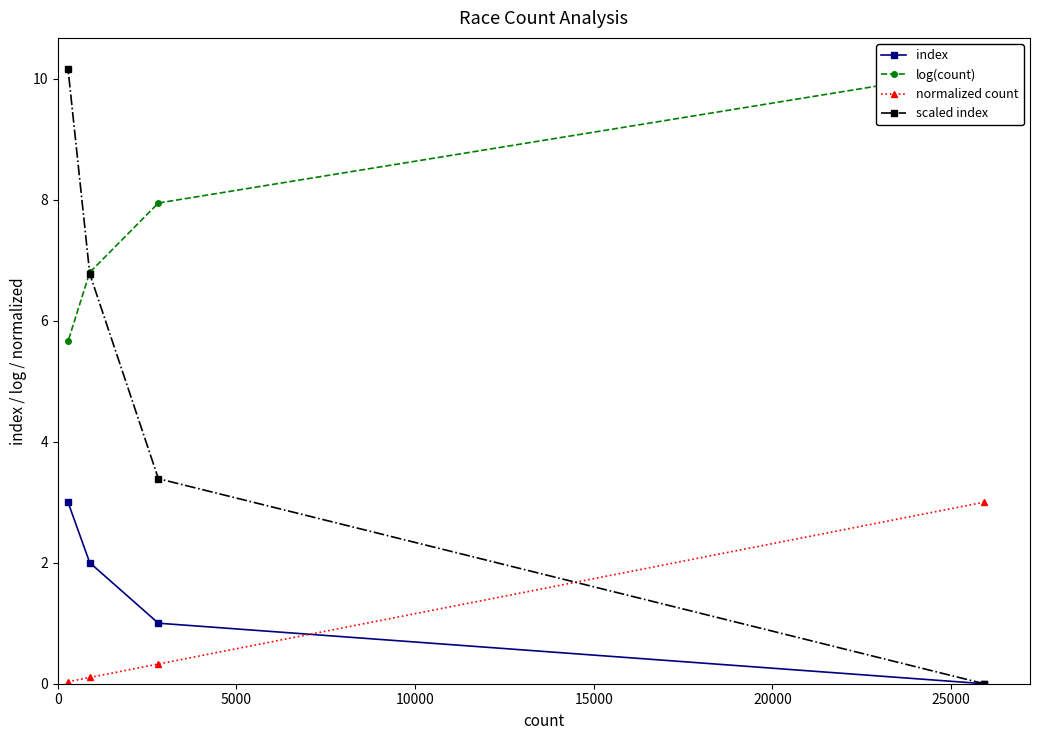

What are all the series names shown in the legend?

index, log(count), normalized count, scaled index